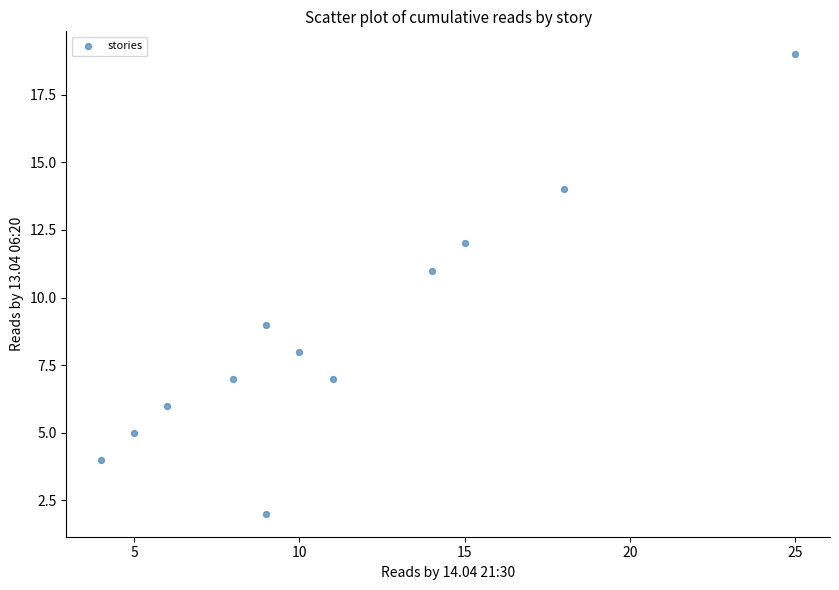

What is the range of X values (max minus min)?

21